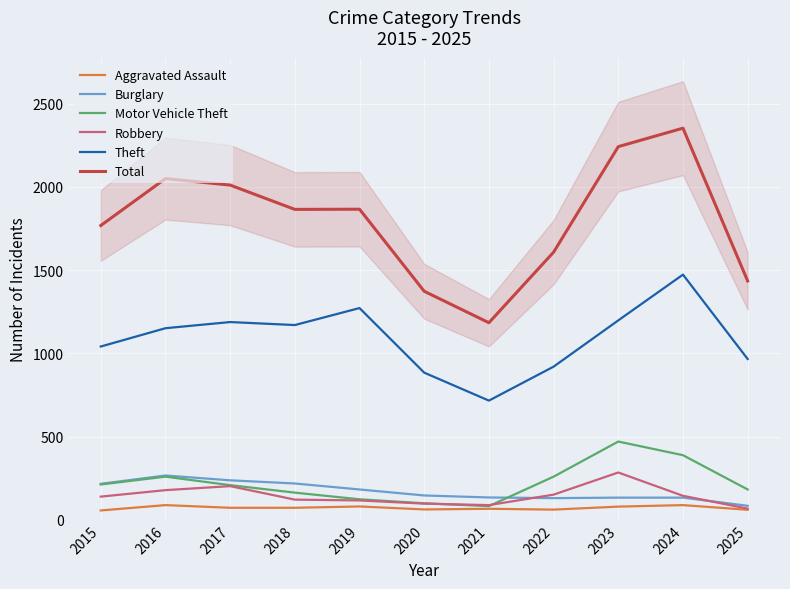

True or false: Aggravated Assault has a value of 40 at 2019.

False